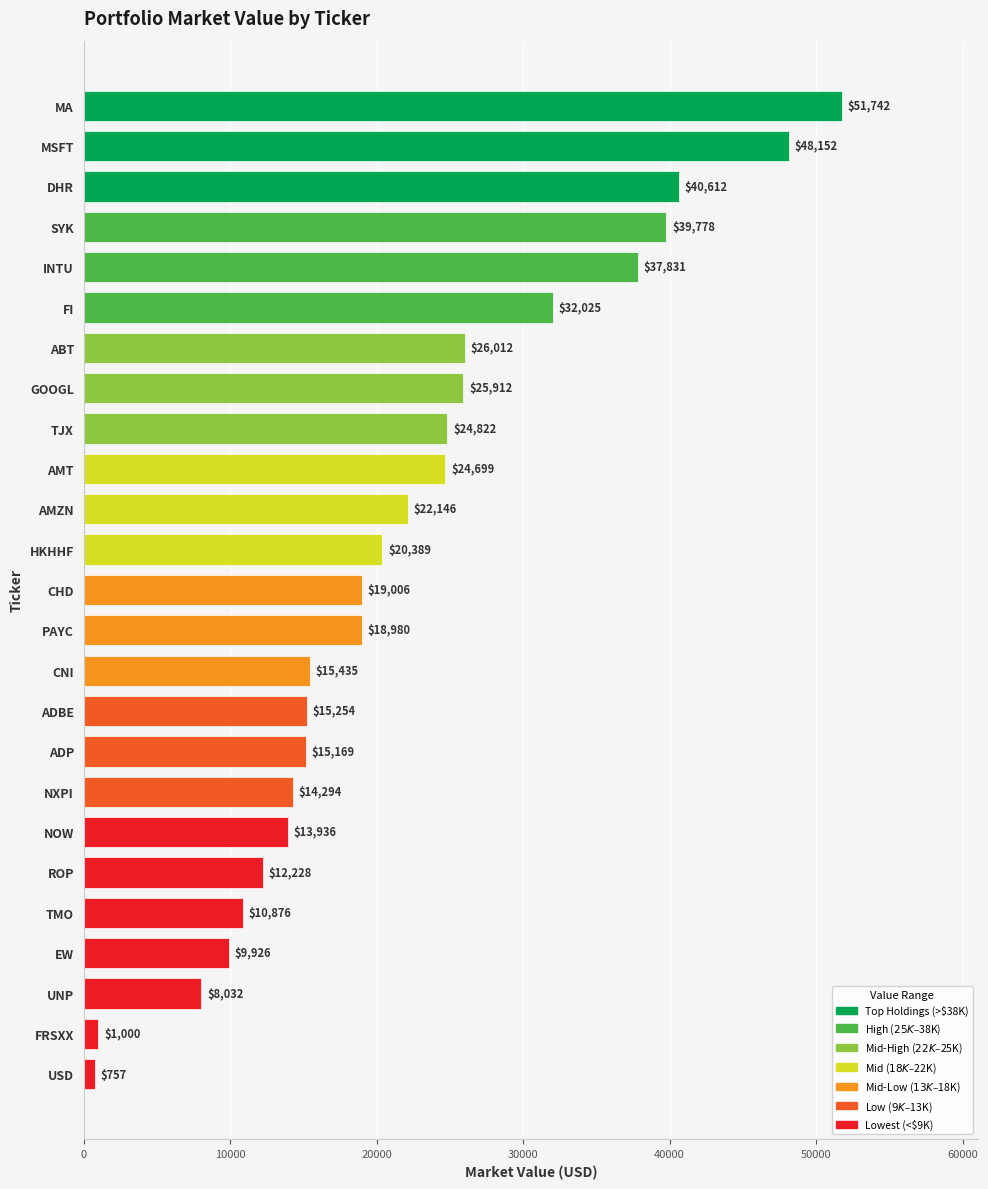

Does the chart contain any negative values?

No